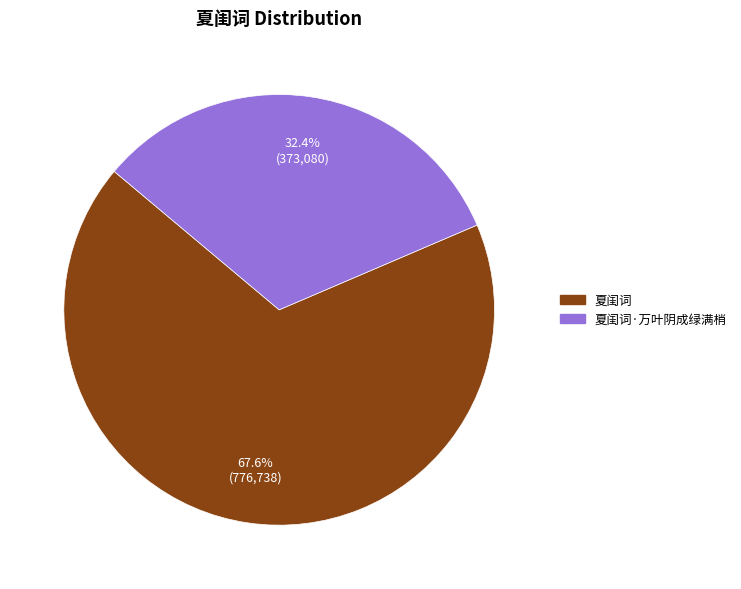

Is there any slice that represents more than half of the pie?

Yes